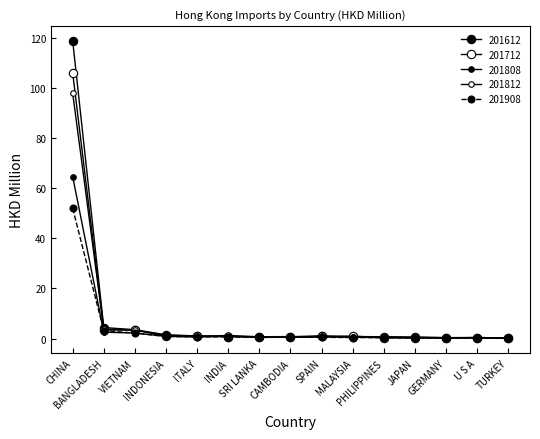

Reading left to right, transcribe all the data shown in this chart.

201612: 118.7	4.4	3.6	1.5	1.1	0.8	0.7	0.7	1.1	0.5	0.7	0.6	0.4	0.5	0.3
201712: 105.9	3.5	3.4	1.0	0.9	0.8	0.7	0.5	0.9	1.0	0.4	0.4	0.3	0.5	0.2
201808: 64.6	2.6	2.2	0.9	0.7	1.0	0.5	0.6	0.6	0.6	0.4	0.2	0.3	0.2	0.2
201812: 97.8	3.8	3.4	1.4	1.0	1.3	0.8	0.8	0.9	0.9	0.8	0.5	0.4	0.4	0.3
201908: 51.9	3.2	2.2	0.9	0.7	0.7	0.6	0.6	0.5	0.4	0.4	0.3	0.2	0.2	0.2